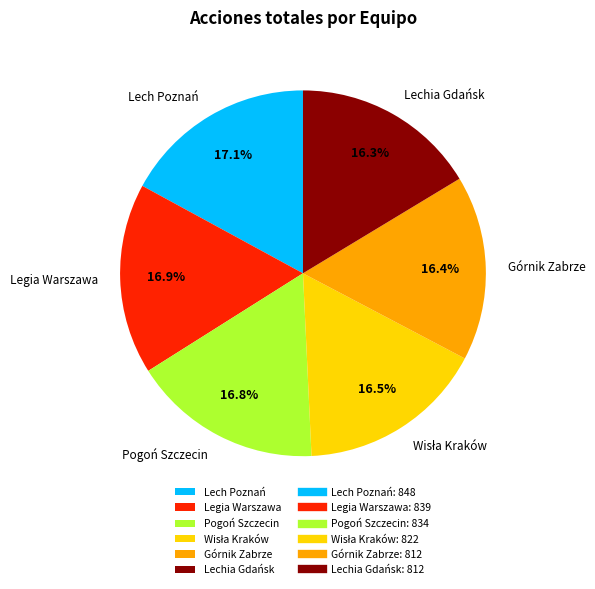

How many segments does this pie chart have?

6